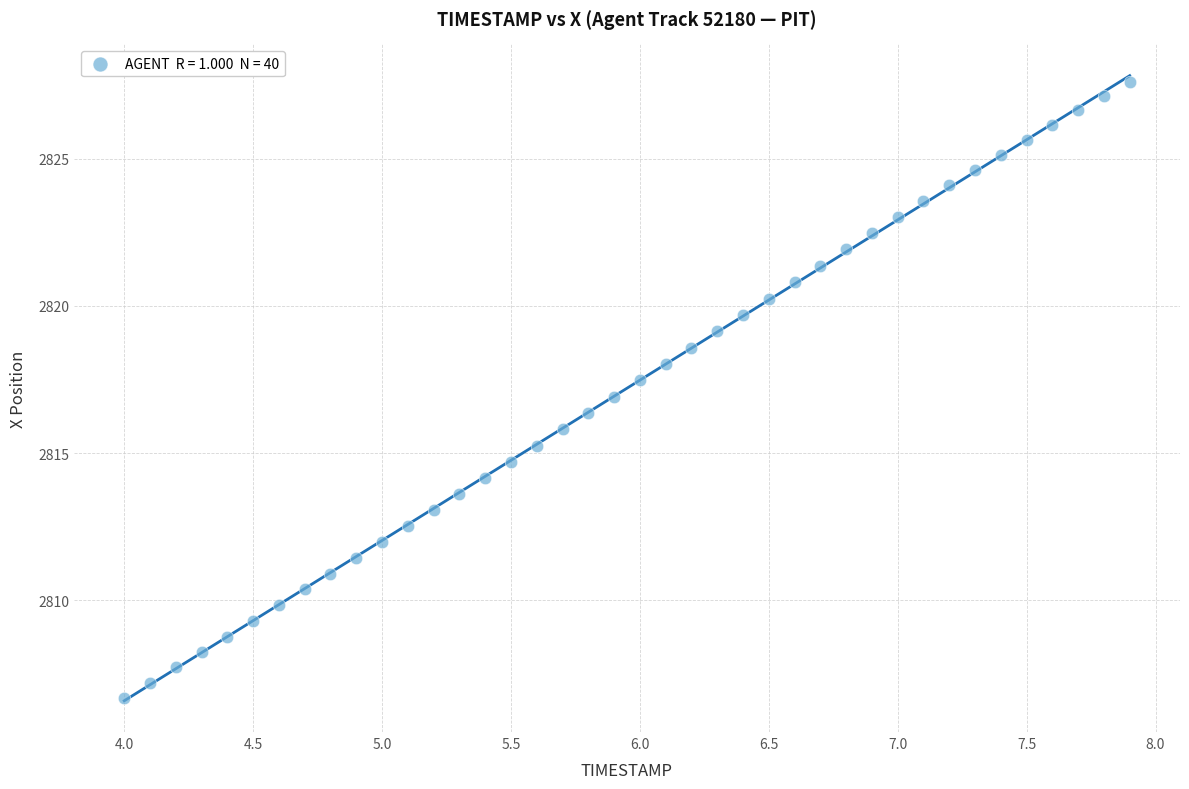

What is the range of X values (max minus min)?

3.9